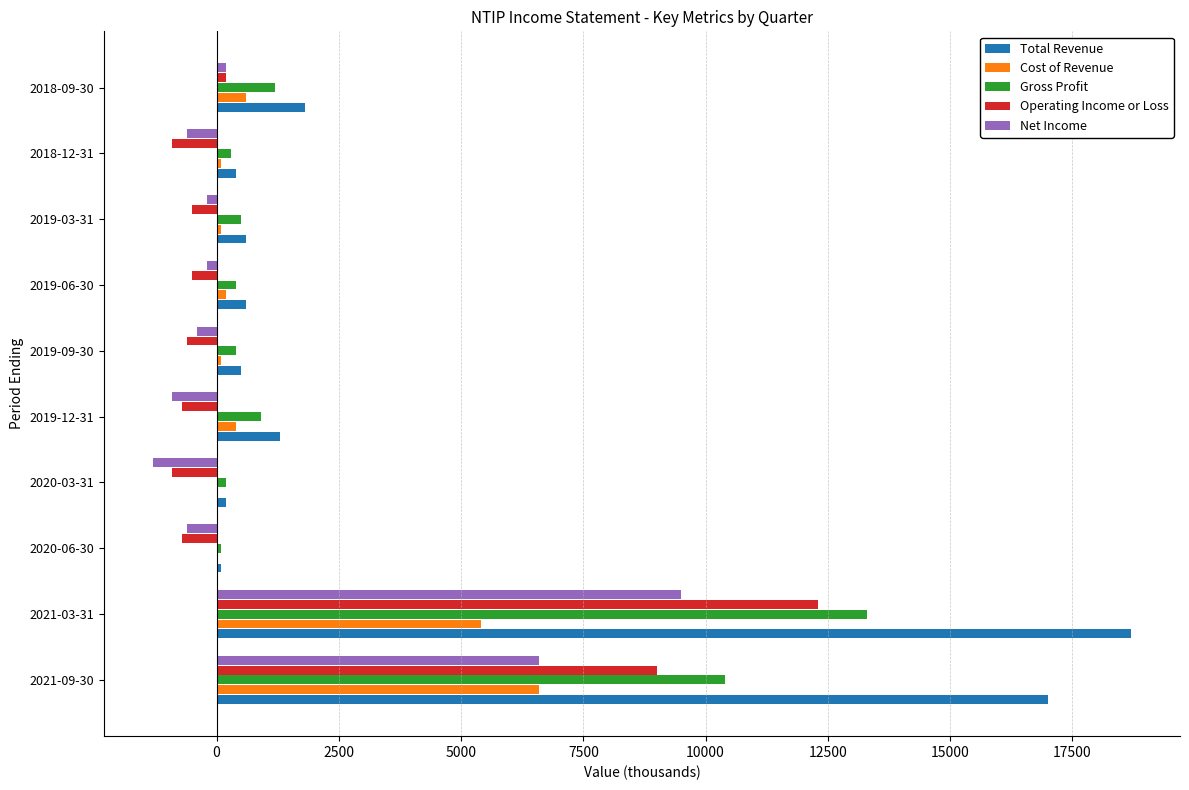

At which label is Operating Income or Loss closest to 5700?

2021-09-30